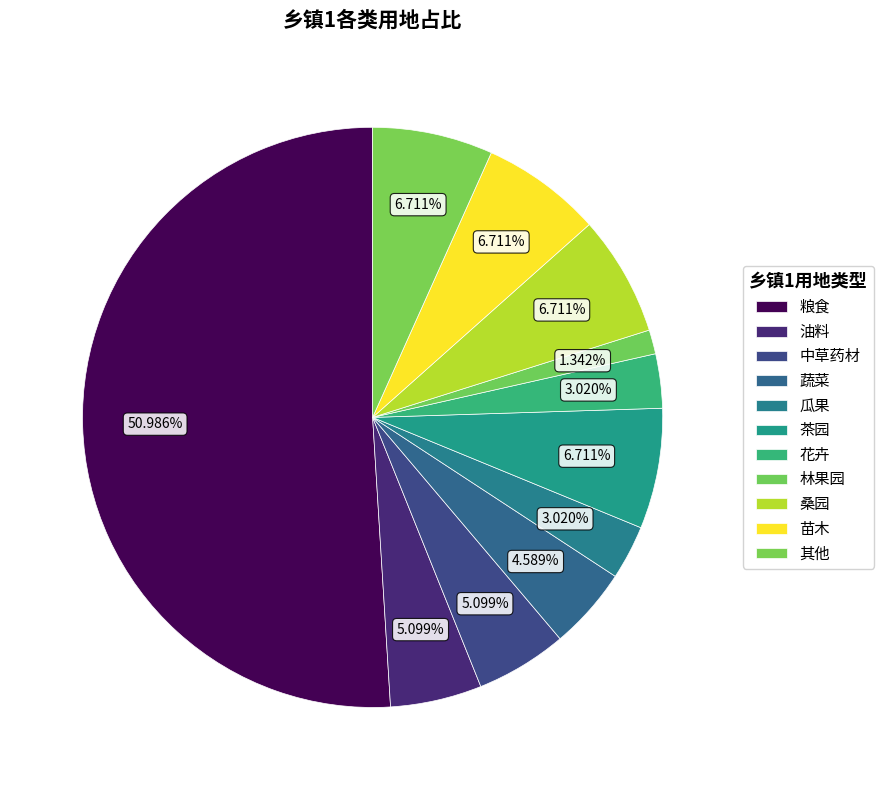

How many segments does this pie chart have?

11